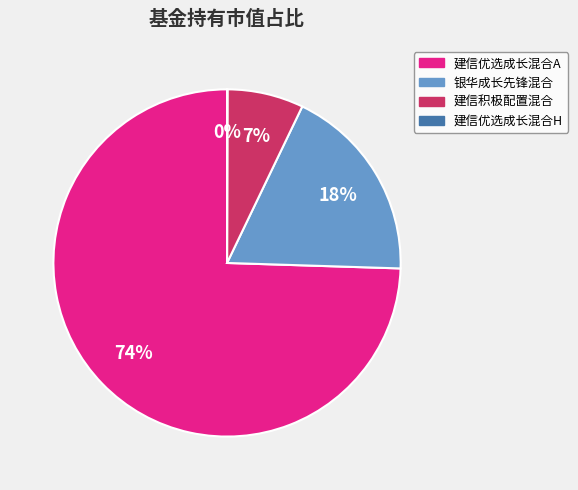

The 银华成长先锋混合 slice represents 9% of the pie. True or false?

False